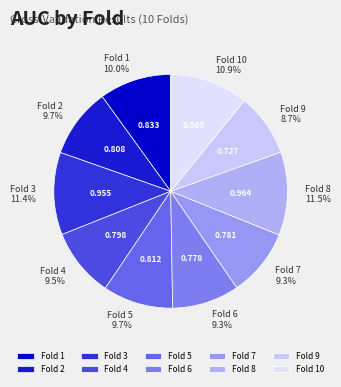

To the nearest percent, what percentage of the pie is Fold 10?

11%